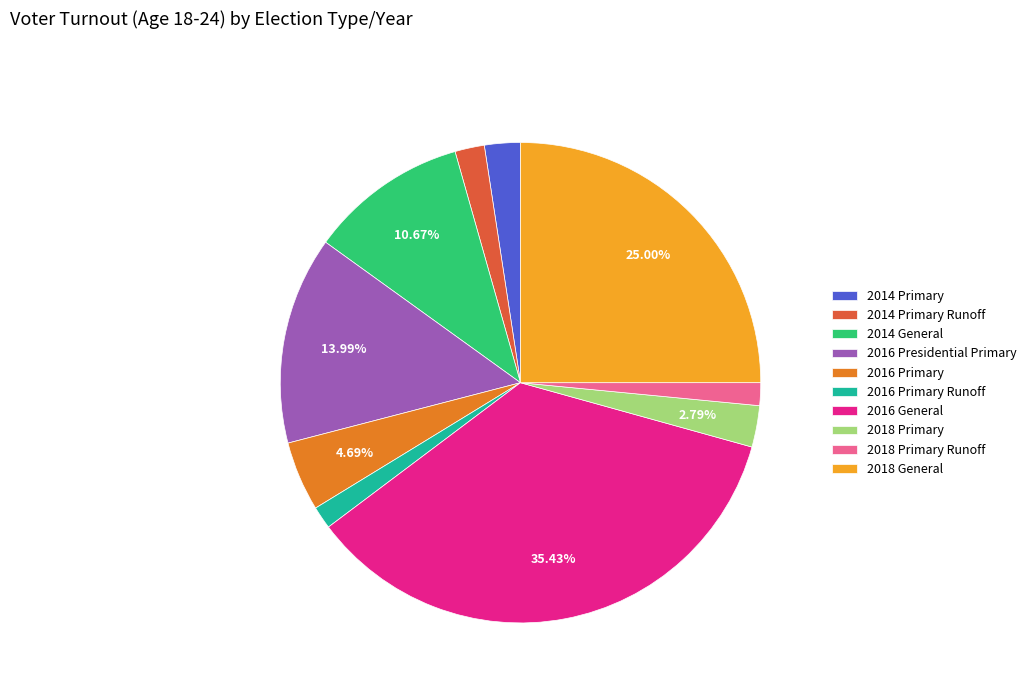

The 2014 General slice represents 11% of the pie. True or false?

True